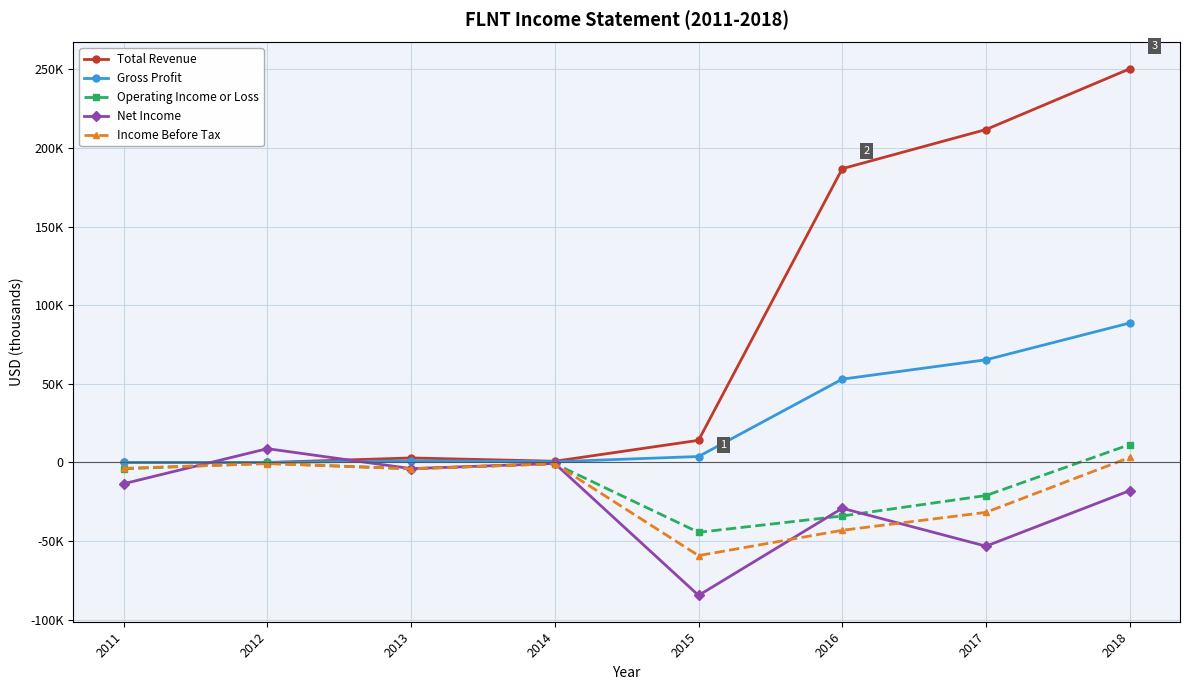

Is this an area chart (filled region under the line)?

No